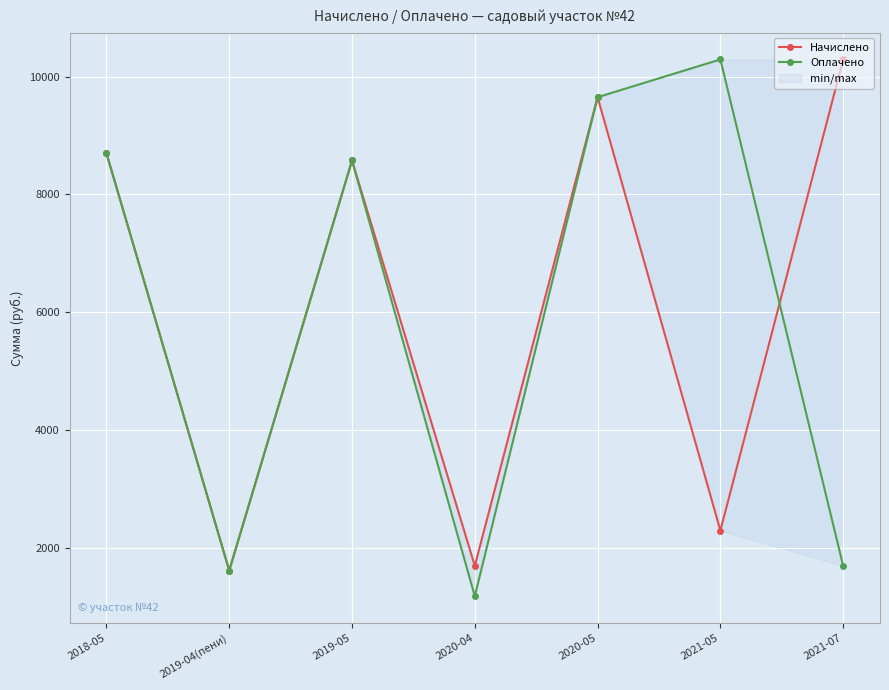

At how many categories does at least one series exceed 5623?

5